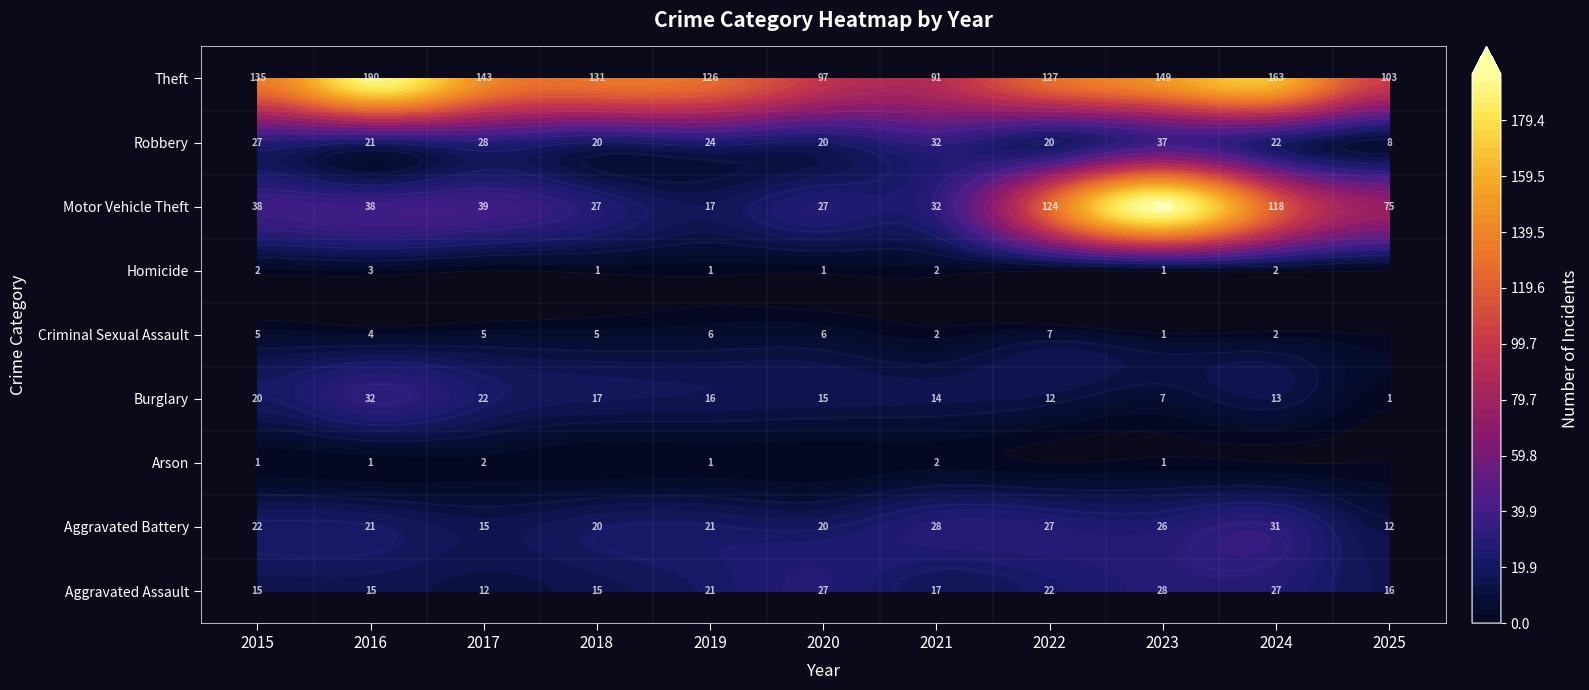

What is the greatest value displayed?

196